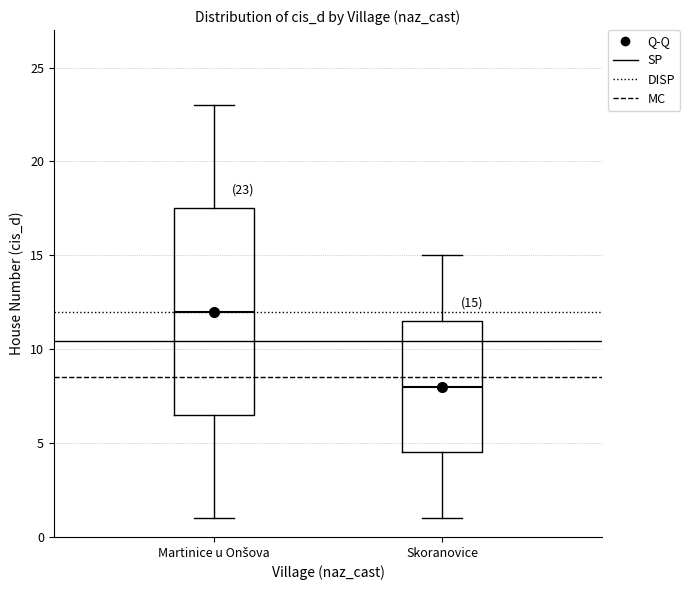

Which box is the tallest, from its lower edge to its upper edge?

Martinice u Onšova